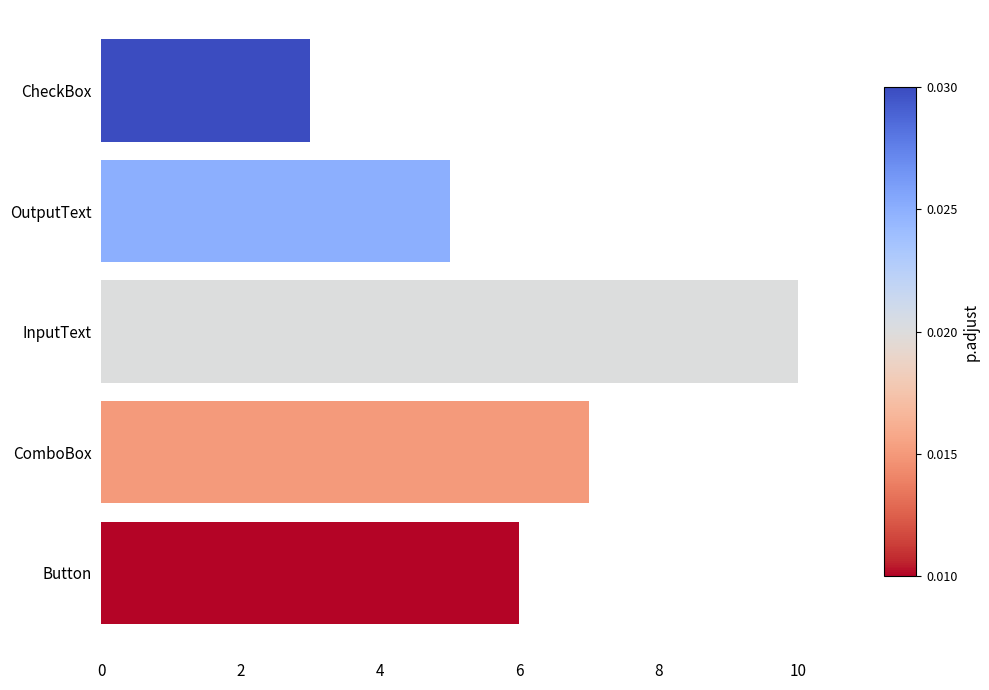

Reading bottom to top, what are all the values shown in this chart?

Button=6	ComboBox=7	InputText=10	OutputText=5	CheckBox=3